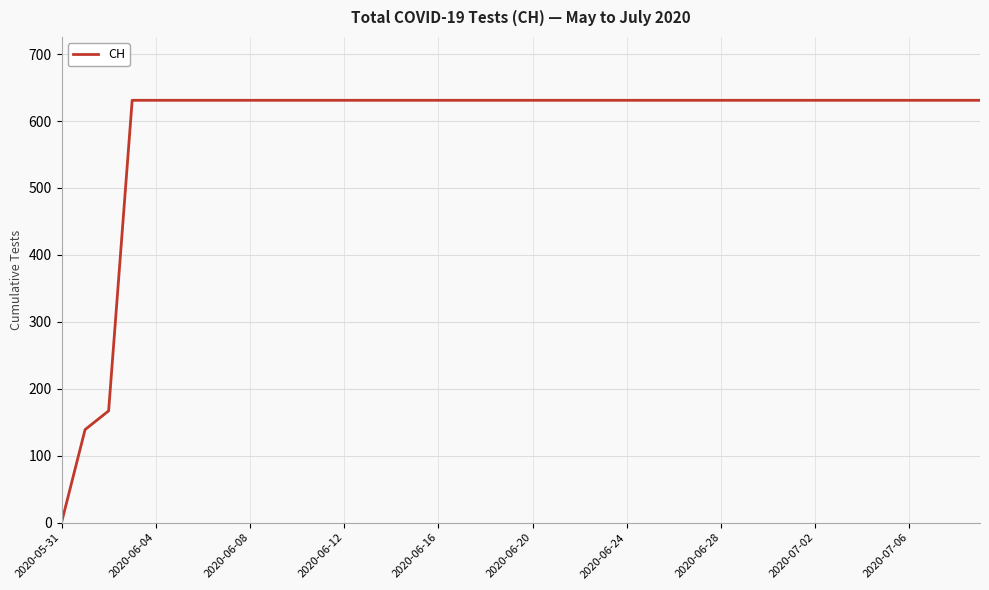

What is the difference between the maximum and minimum values?

631